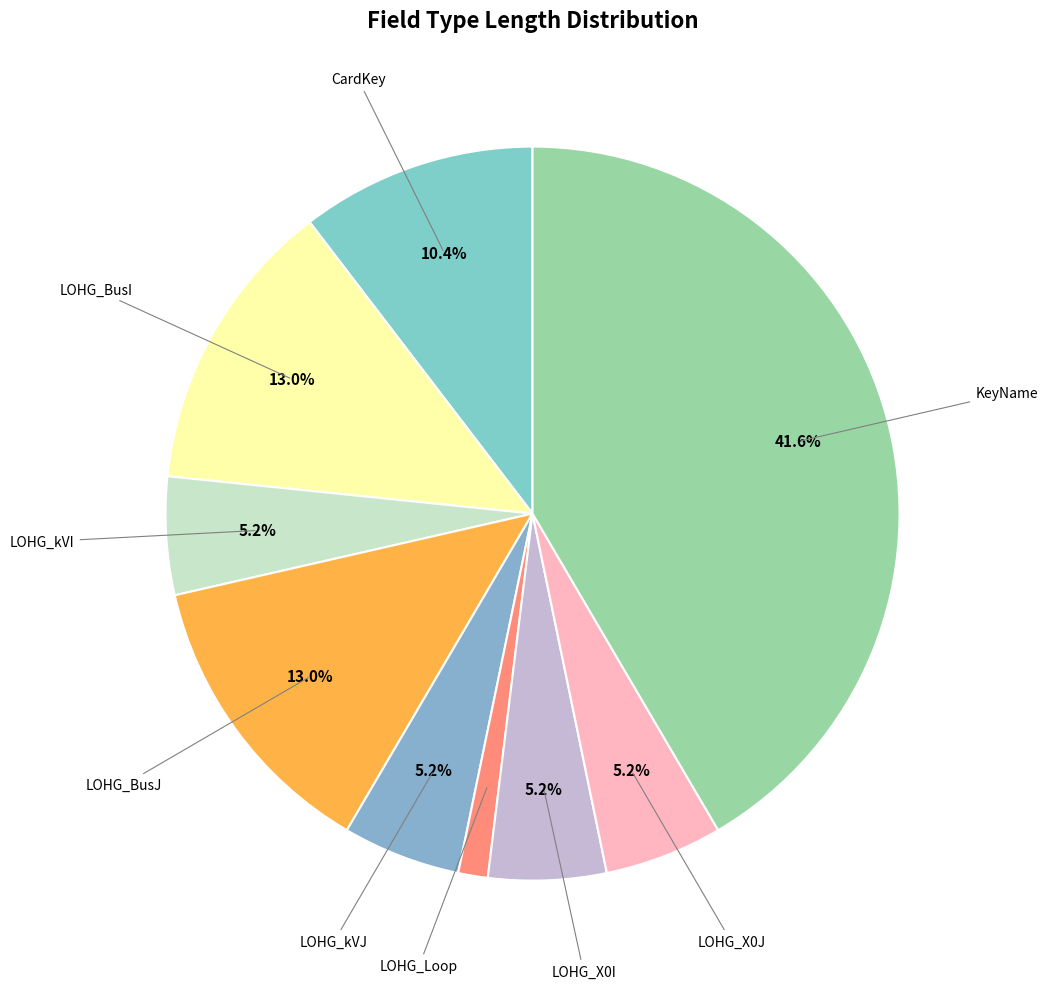

Which category has the biggest portion of the pie?

KeyName